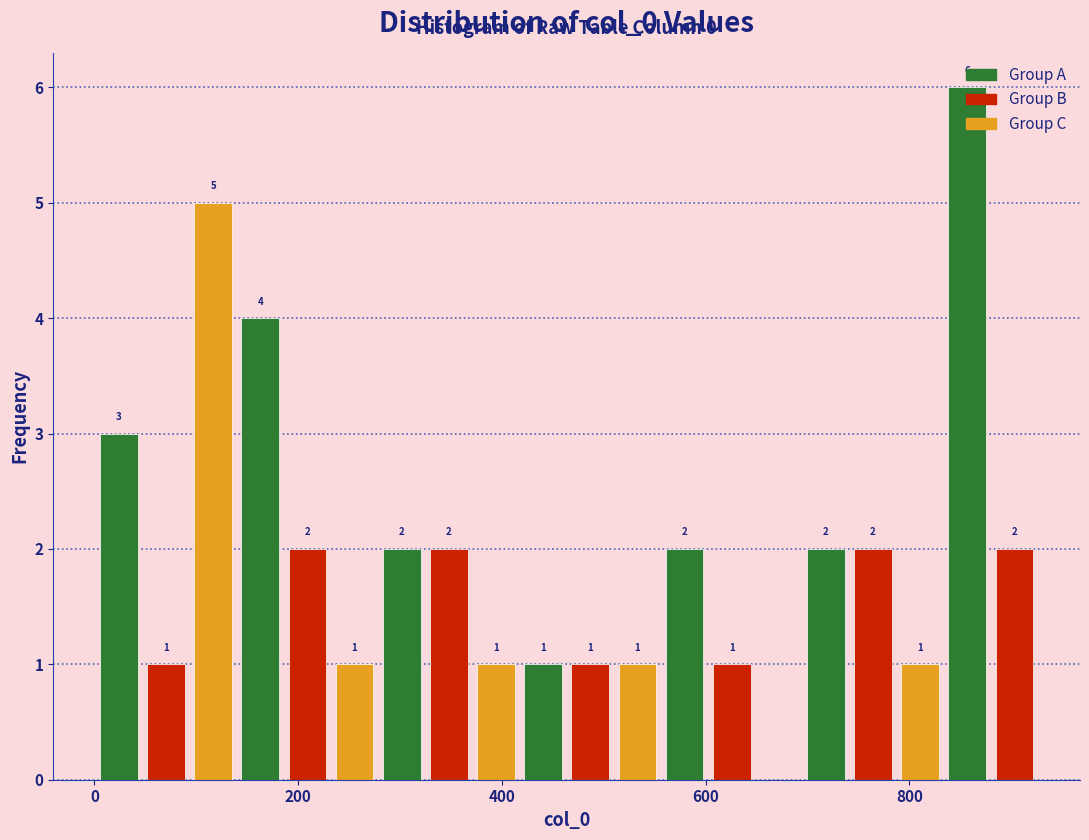

Read against the x-axis, roughly where is the centre of the tallest bar?

860